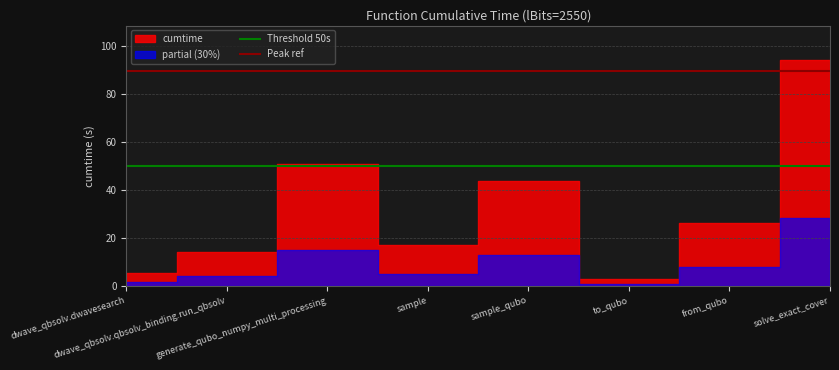

At which label does Threshold 50s reach its minimum?

dwave_qbsolv.dwavesearch